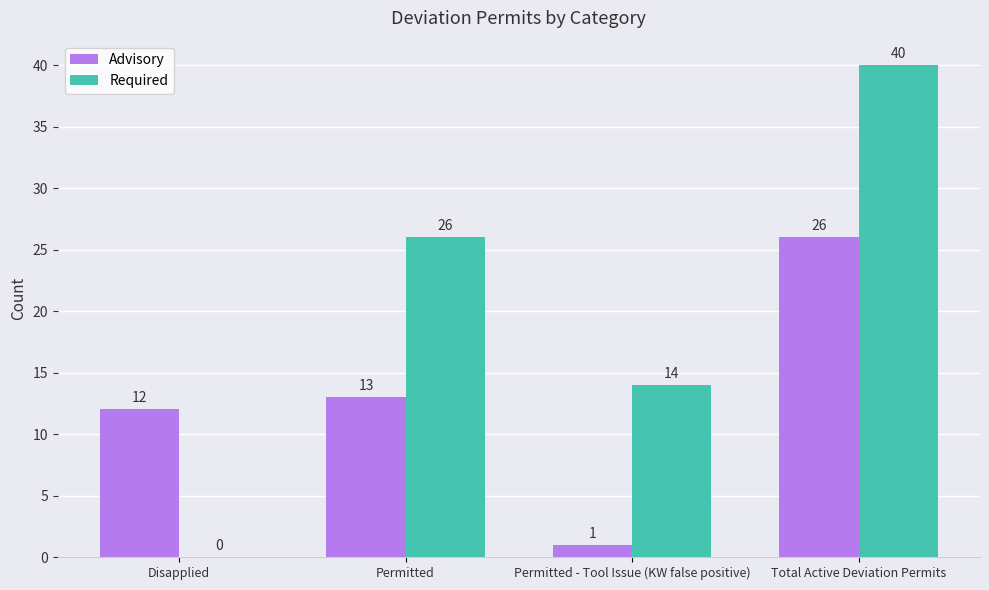

How many groups of bars are there?

4